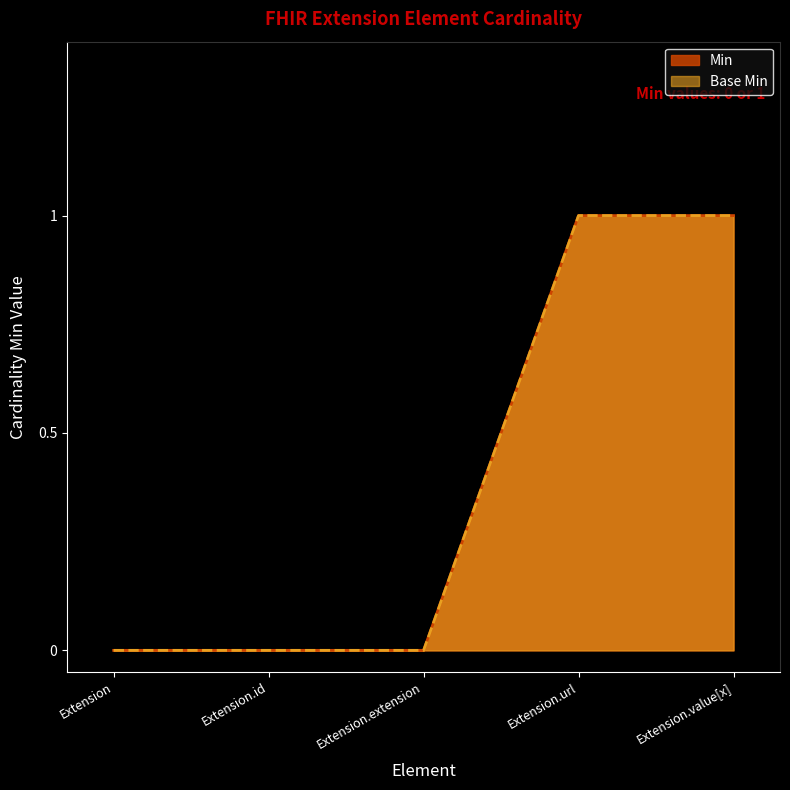

Rank the series by their maximum value, from highest to lowest.

Min, Base Min